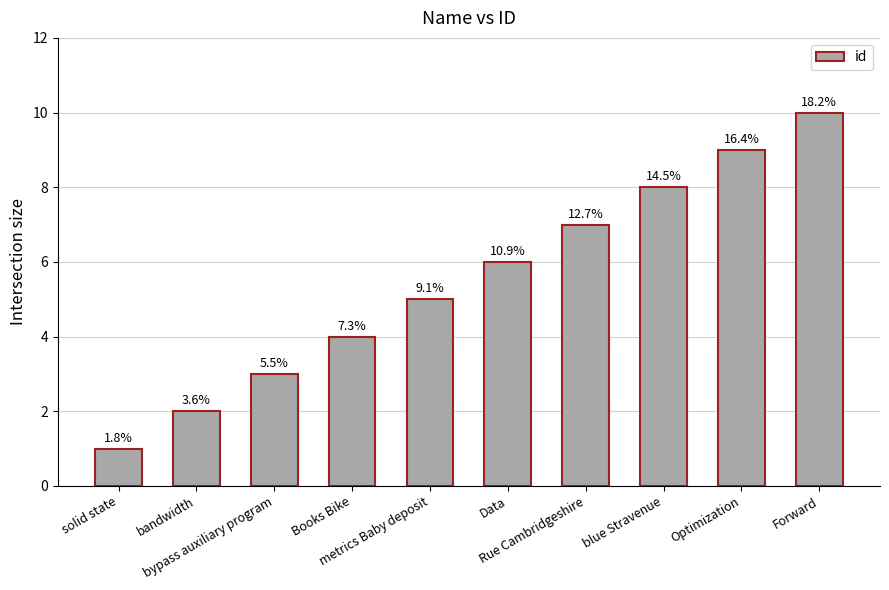

Are the bars horizontal?

No